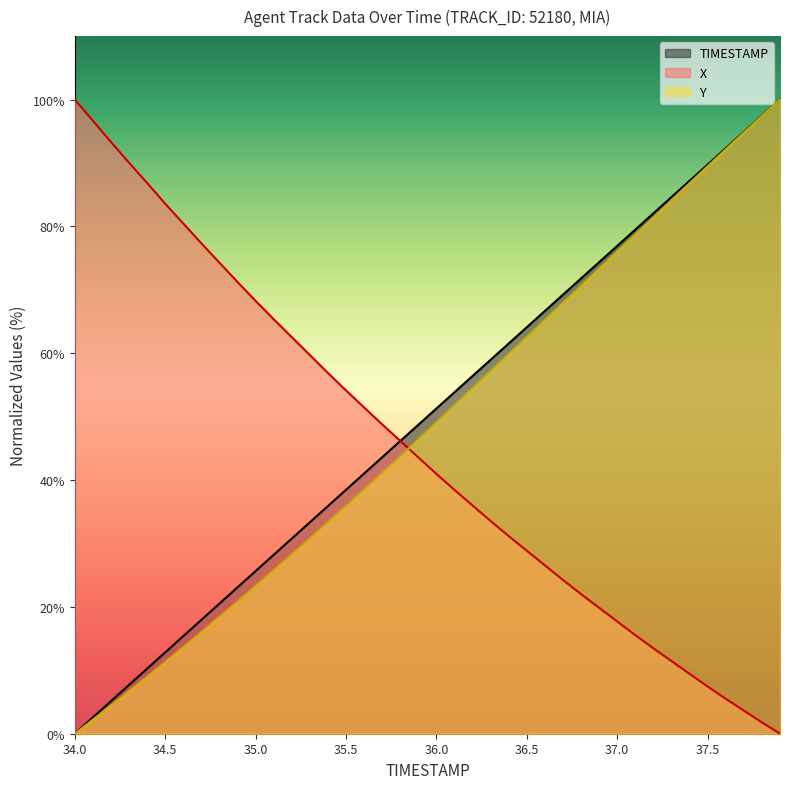

The value of TIMESTAMP at 34.4 is 18.0. True or false?

False